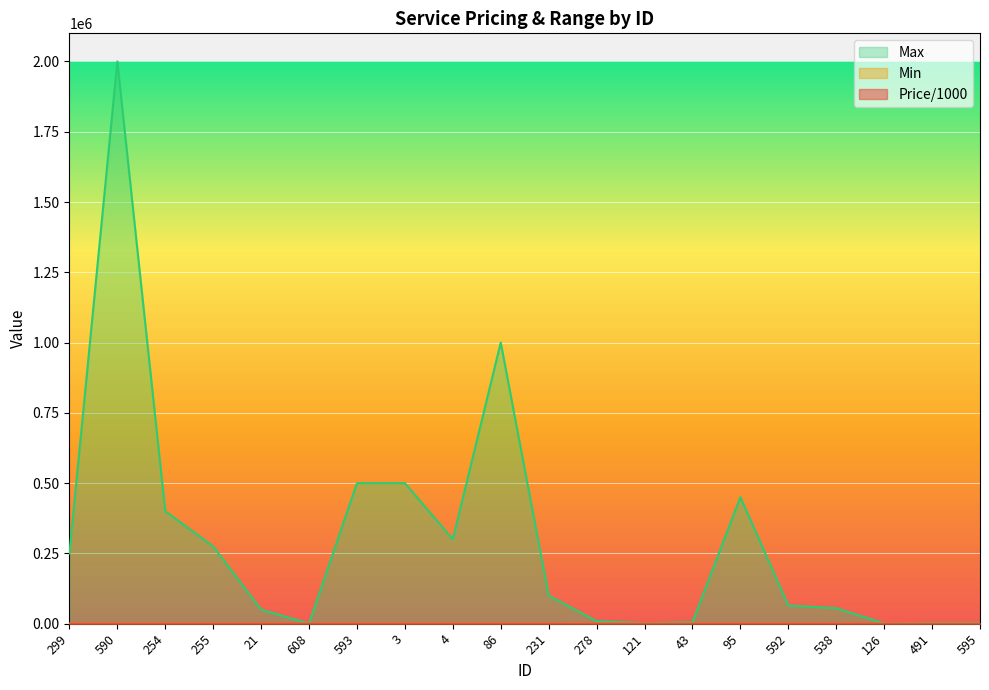

Reading right to left, extract all data points from this chart.

Price/1000: 5.6	5.6	1.3	7.4	5.5	5.1	3.6	3.8	0.2	0.2	0.1	0.1	0.1	1.1	25.0	0.1	0.0	0.1	0.1	0.1
Min: 200.0	200.0	100.0	20.0	100.0	100.0	100.0	100.0	200.0	100.0	100.0	100.0	100.0	100.0	5.0	100.0	100.0	100.0	100.0	100.0
Max: 3000.0	3000.0	1000.0	55000.0	65000.0	450000.0	5000.0	2000.0	9000.0	100000.0	1000000.0	300000.0	500000.0	500000.0	600.0	50000.0	275000.0	400000.0	2000000.0	250000.0